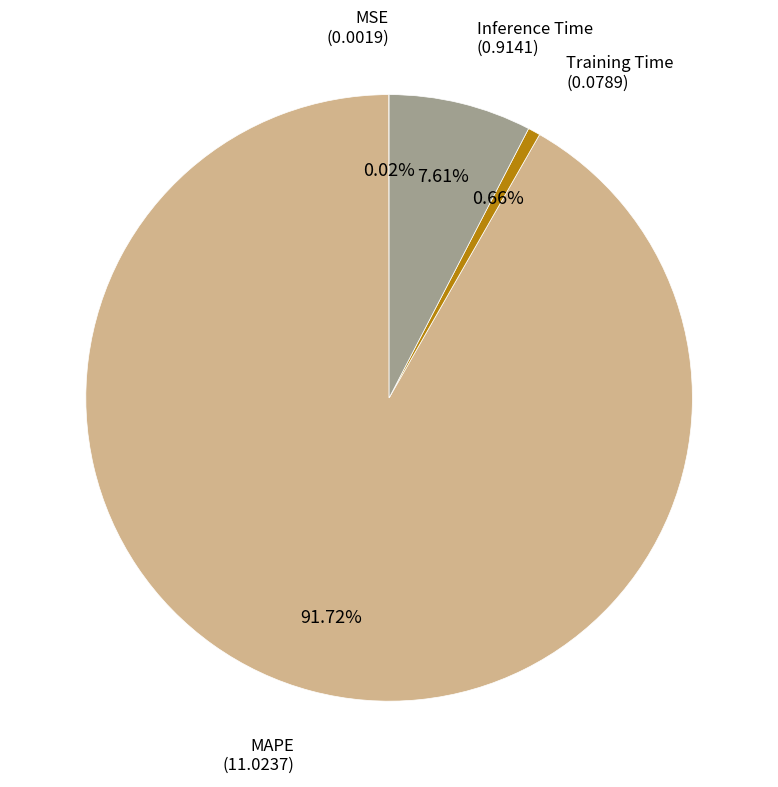

Does any single category account for the majority?

Yes